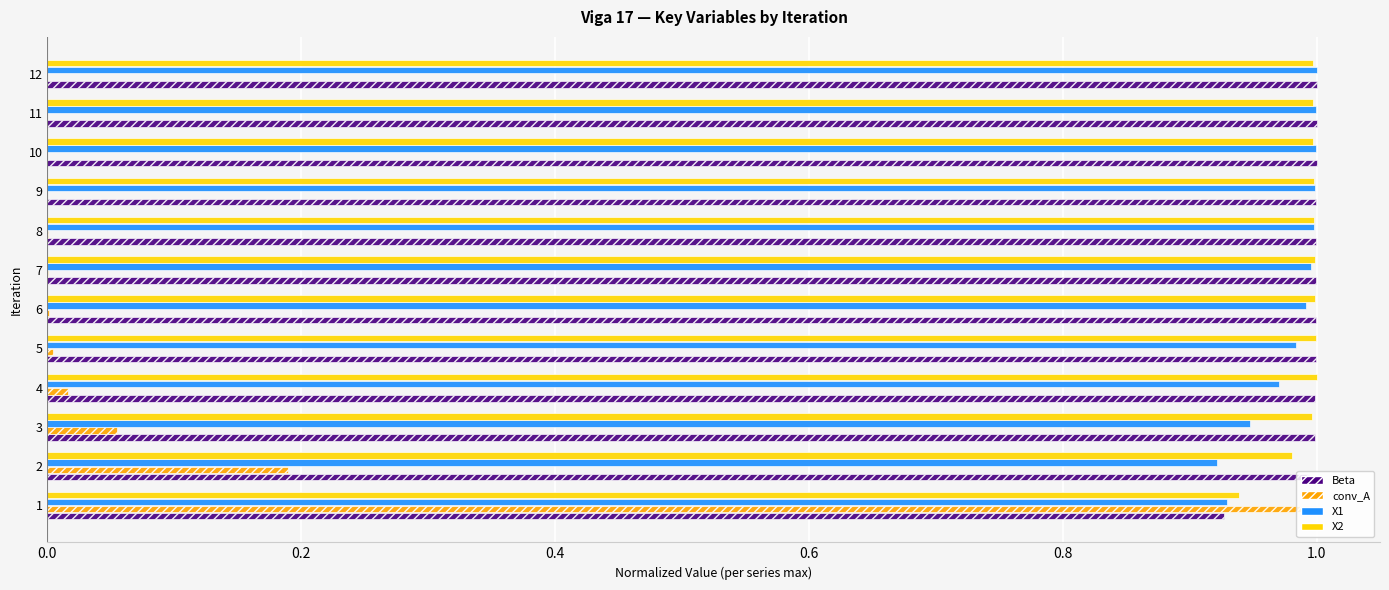

Is it true that X2 equals 1.0 at 10?

True